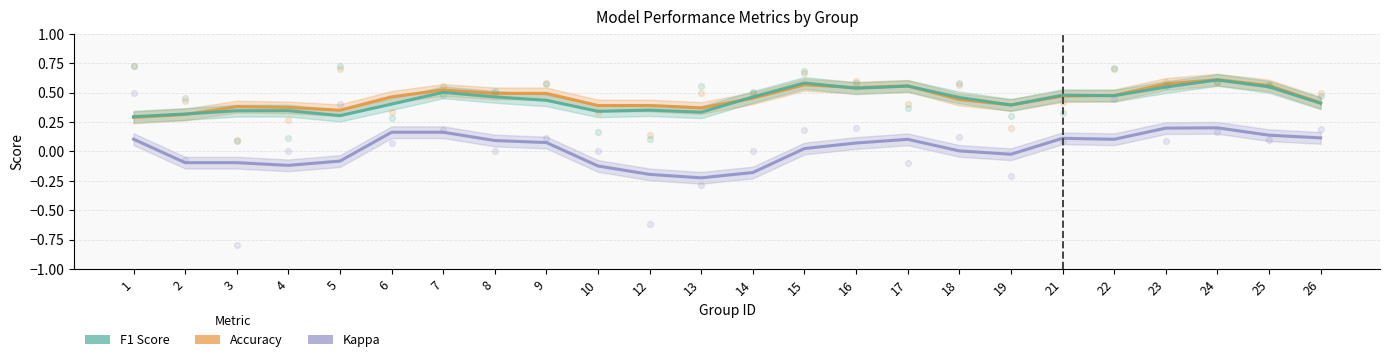

Is the value of kappa at 7 greater than the value of f1 at 13?

No